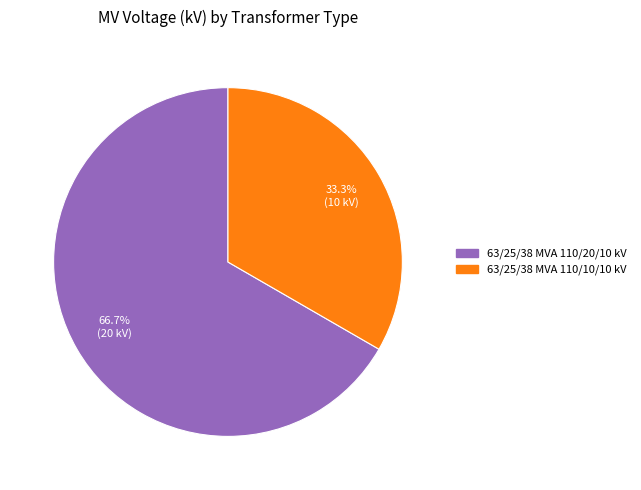

Rank the categories by value from lowest to highest.

63/25/38 MVA 110/10/10 kV, 63/25/38 MVA 110/20/10 kV